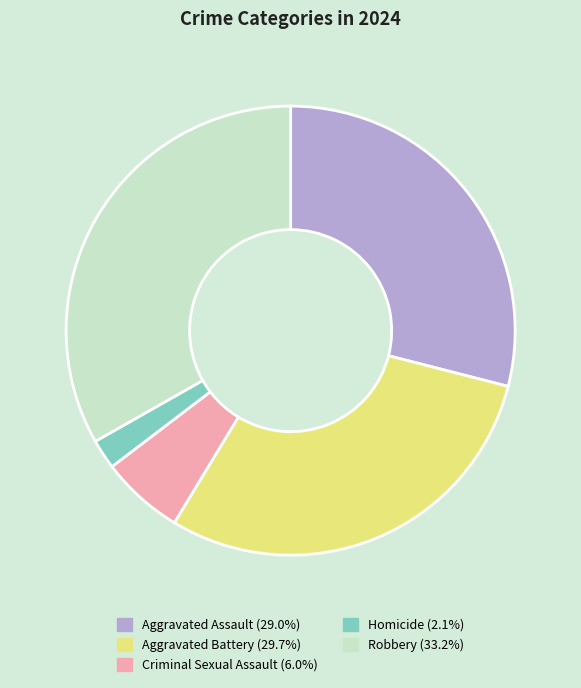

Does any single category account for the majority?

No